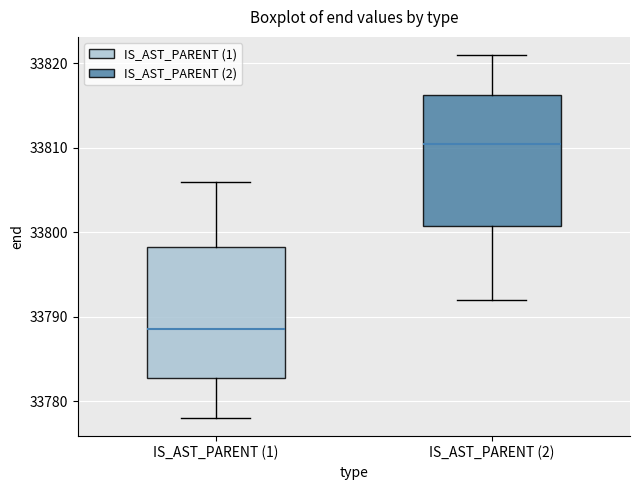

Where does the lower whisker of the box for IS_AST_PARENT (2) end on the y-axis? The values are not printed on the chart, so give them approximately, as read against the axis.

33792